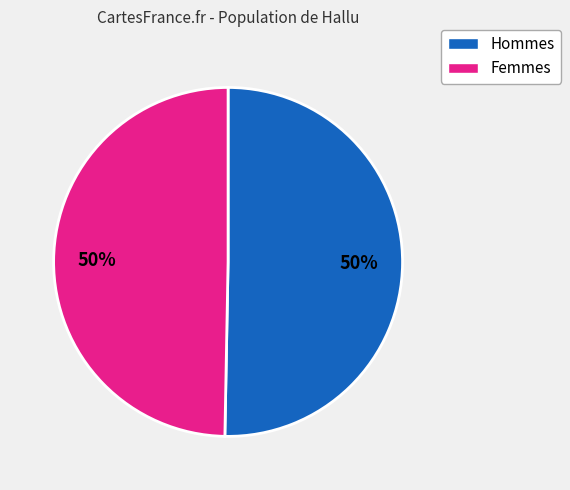

To the nearest percent, what is the average slice percentage?

50%